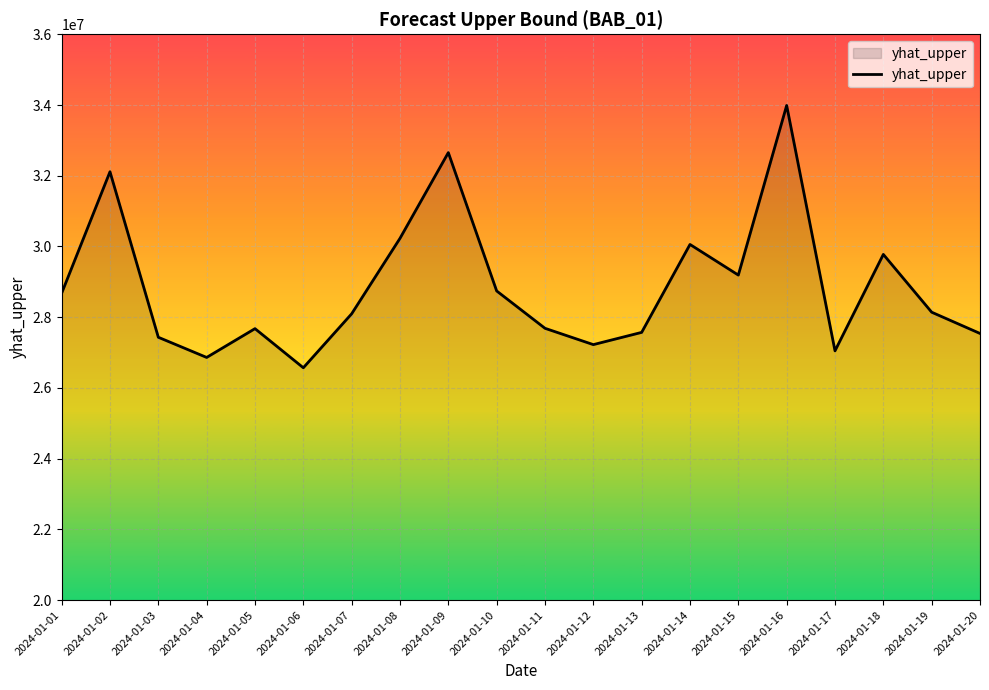

Read the value at 2024-01-01.

28679242.4